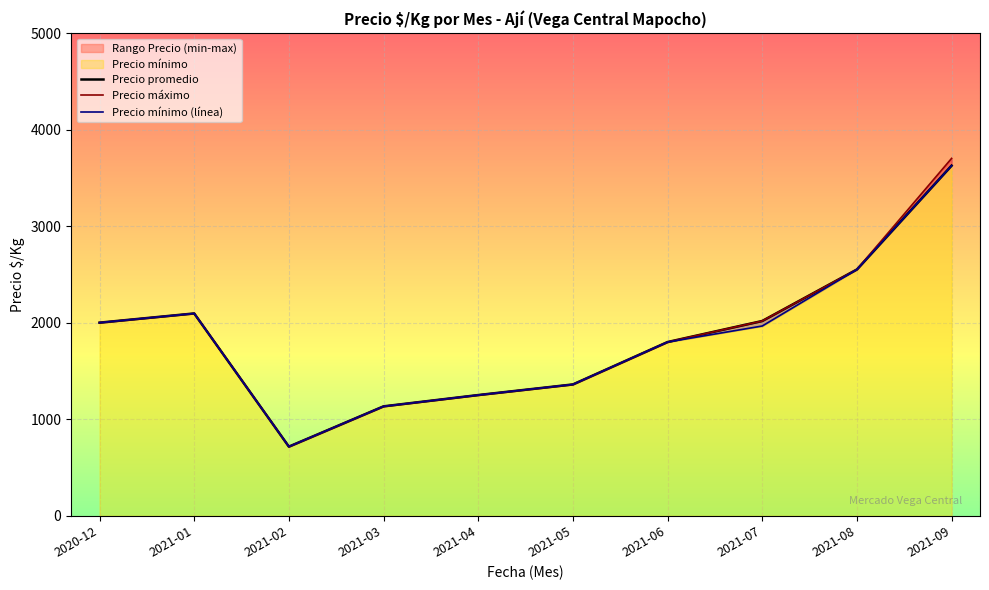

Which series has the largest total across all categories?

Precio máximo